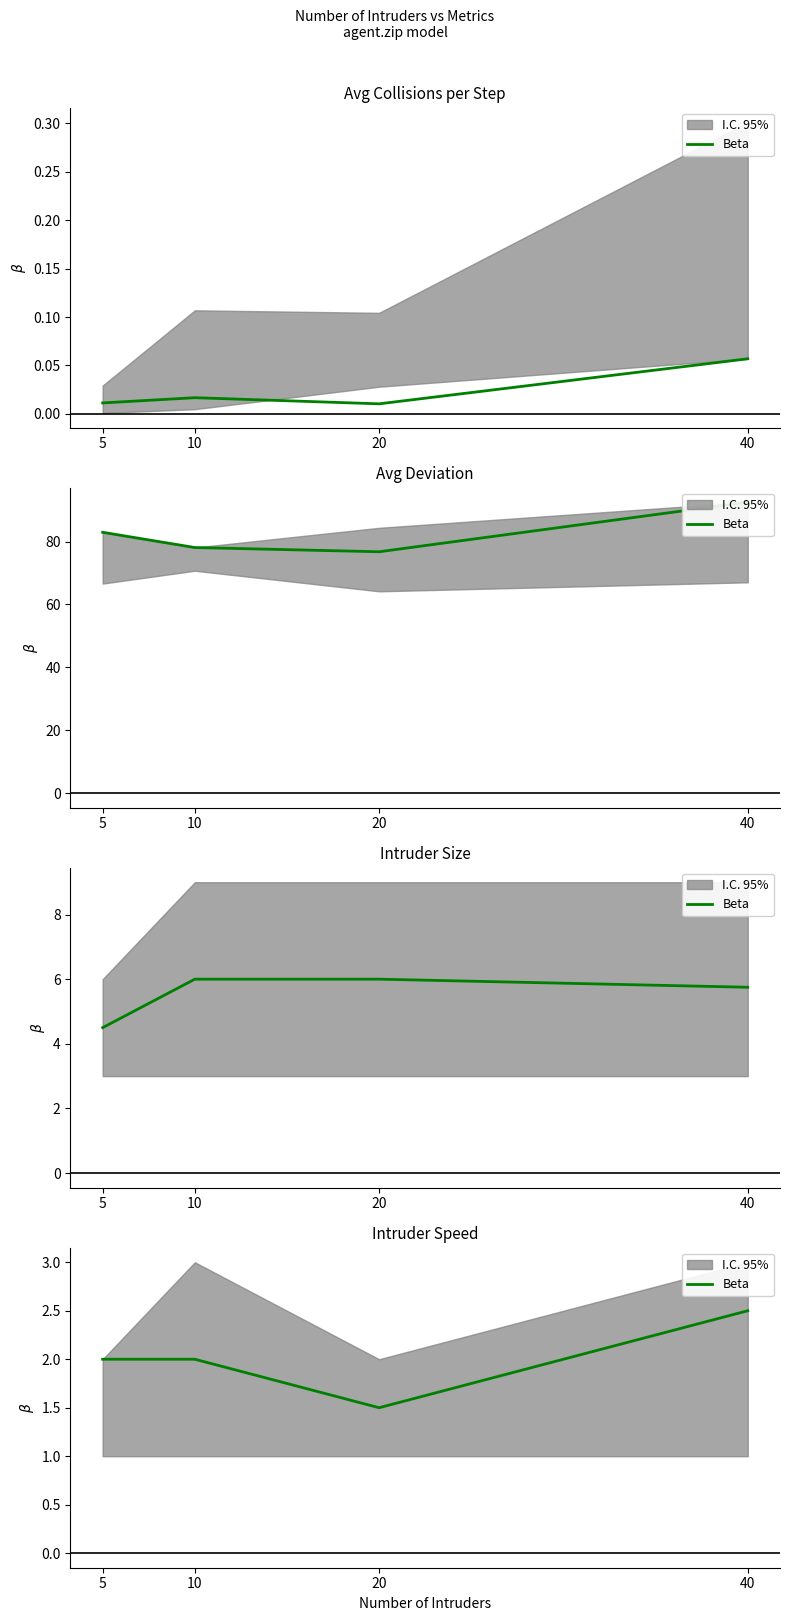

Which category has the highest value across all series?

40